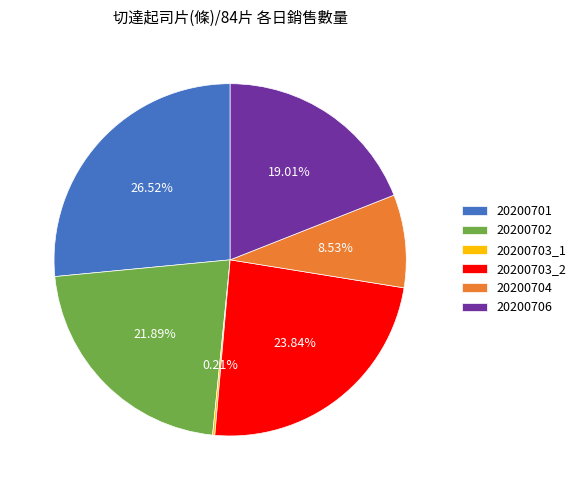

Which slice is the largest?

20200701